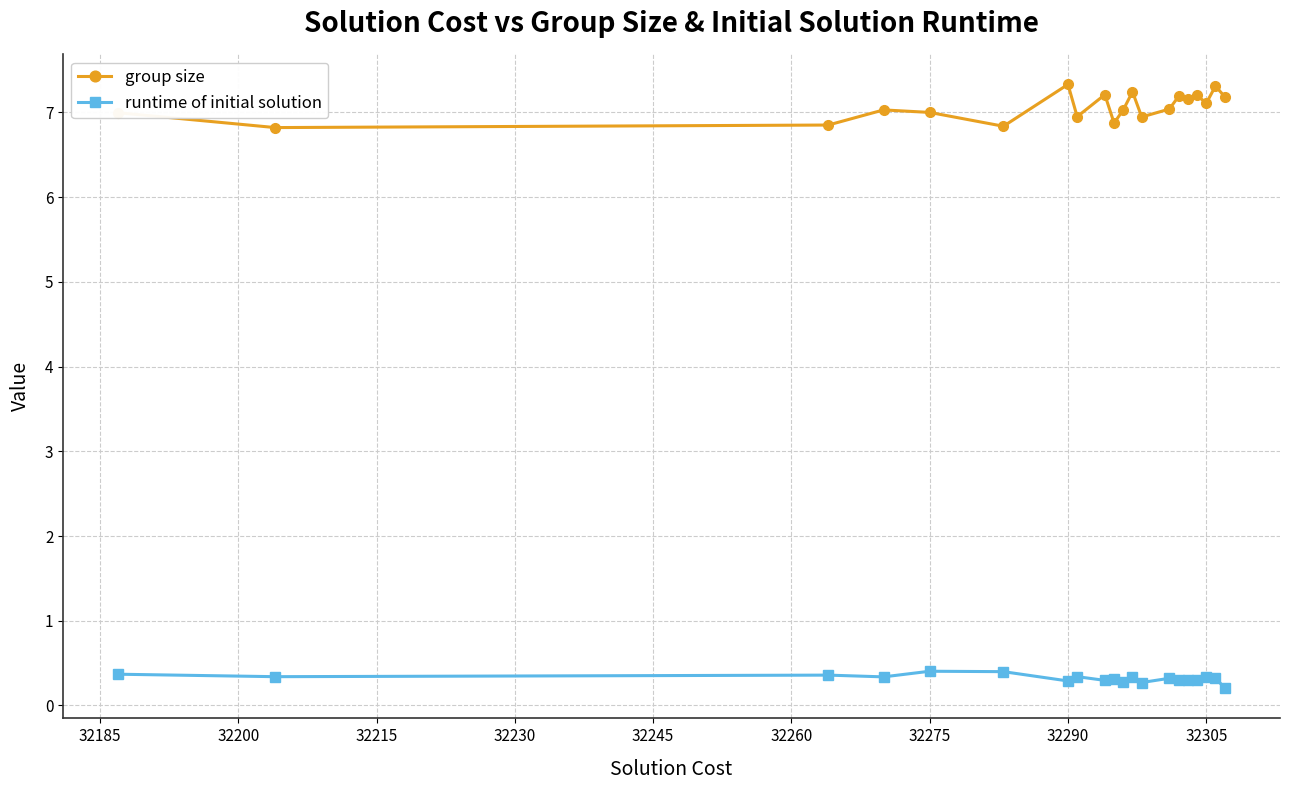

What is the sum of all runtime of initial solution values?

6.4